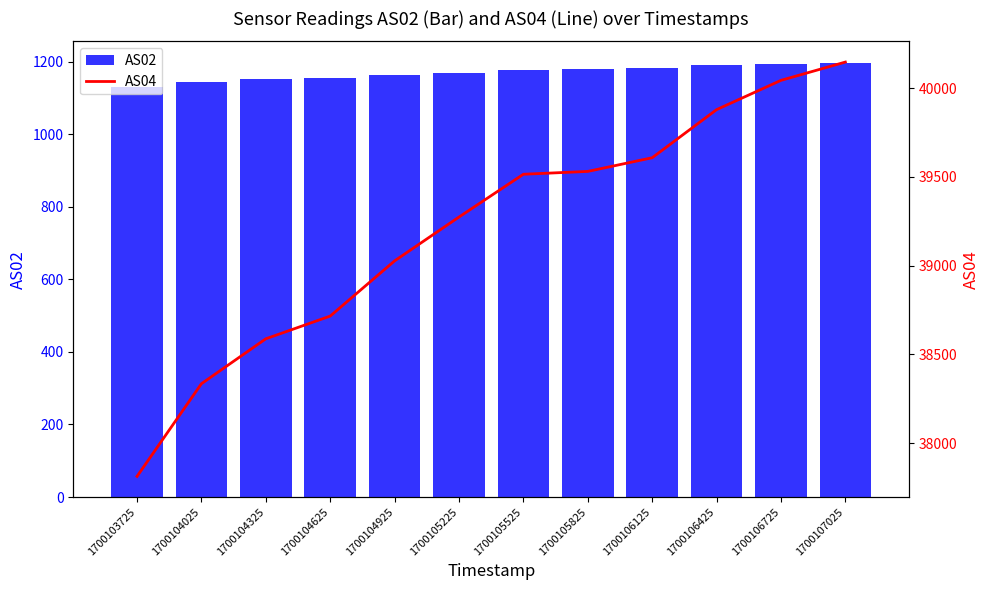

Rank the categories by AS04 value from lowest to highest.

1700103725, 1700104025, 1700104325, 1700104625, 1700104925, 1700105225, 1700105525, 1700105825, 1700106125, 1700106425, 1700106725, 1700107025